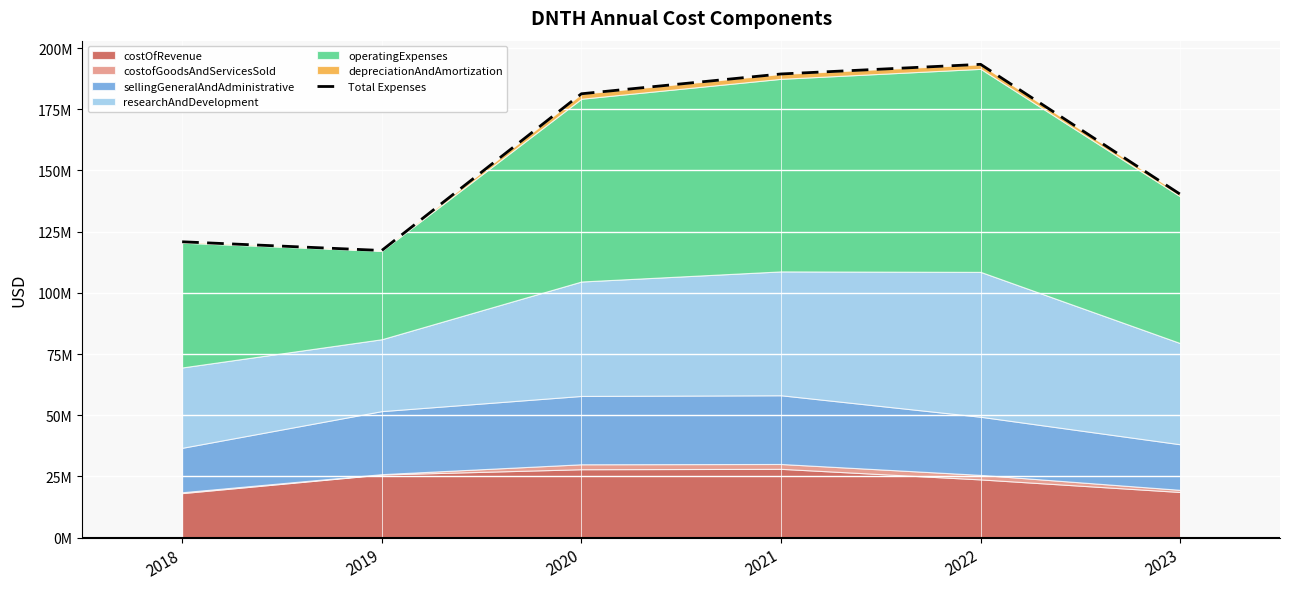

Where is the first local minimum?

2019